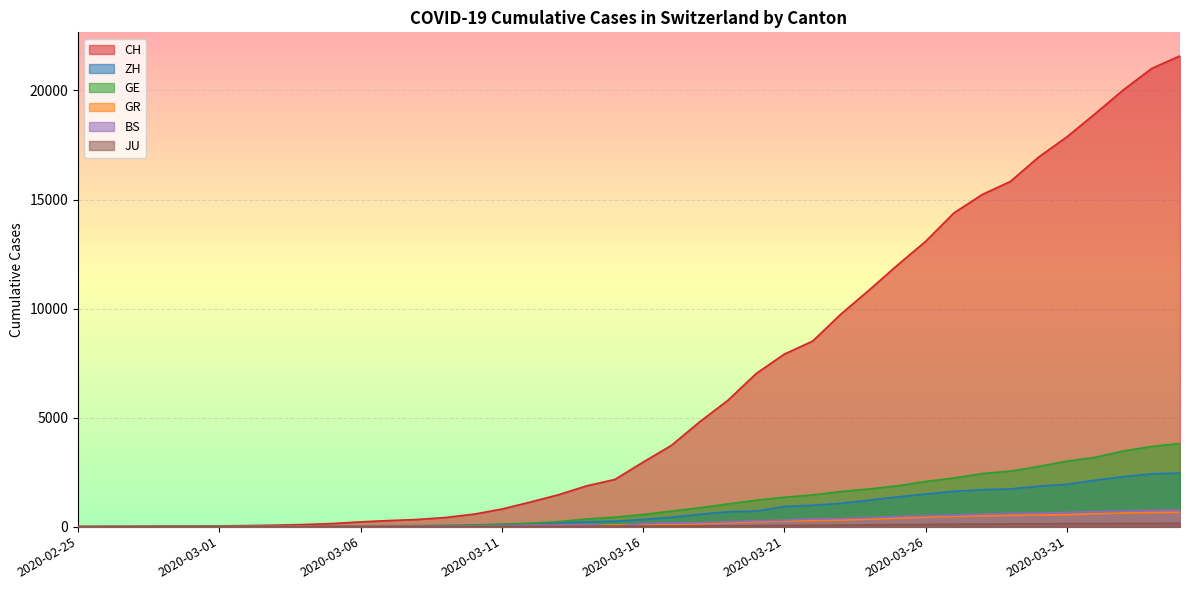

True or false: GE has a value of 636 at 2020-03-15.

False